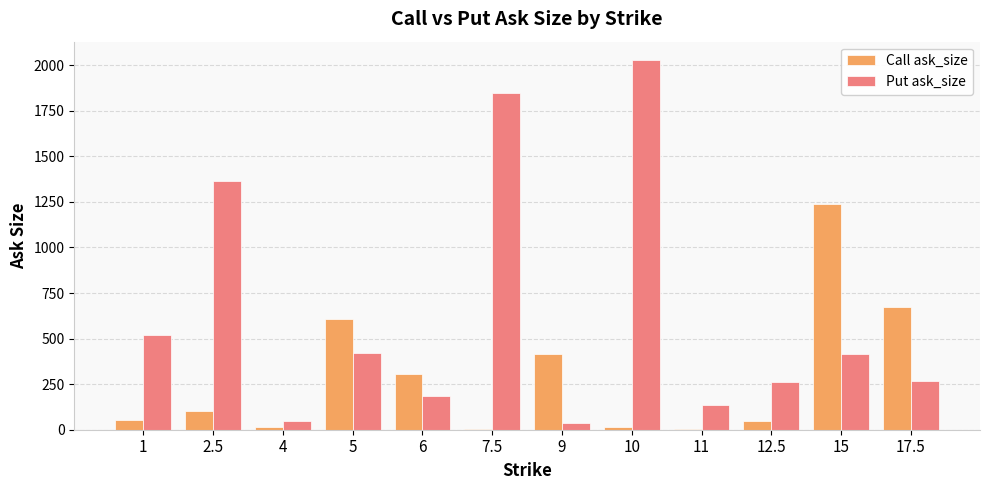

Count the number of data series in this chart.

2